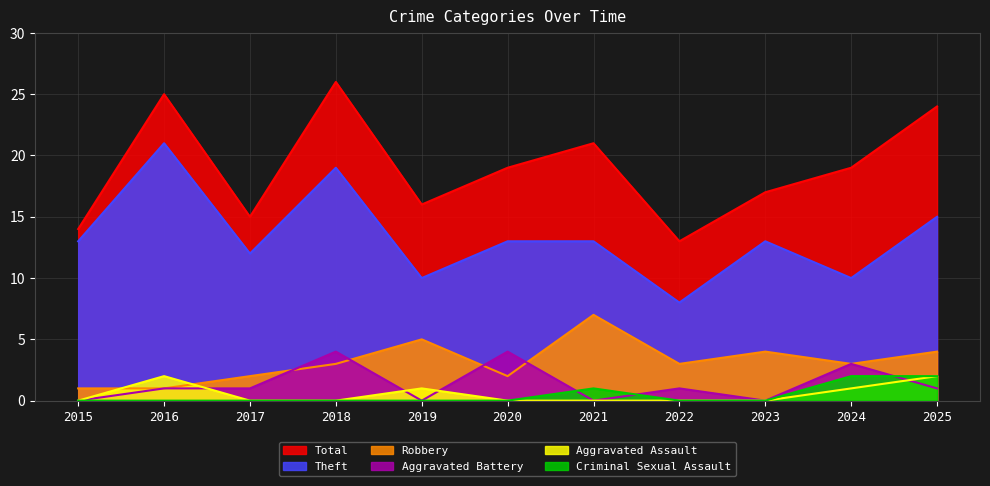

What is the value of the Total point at the 9th from the left?

17